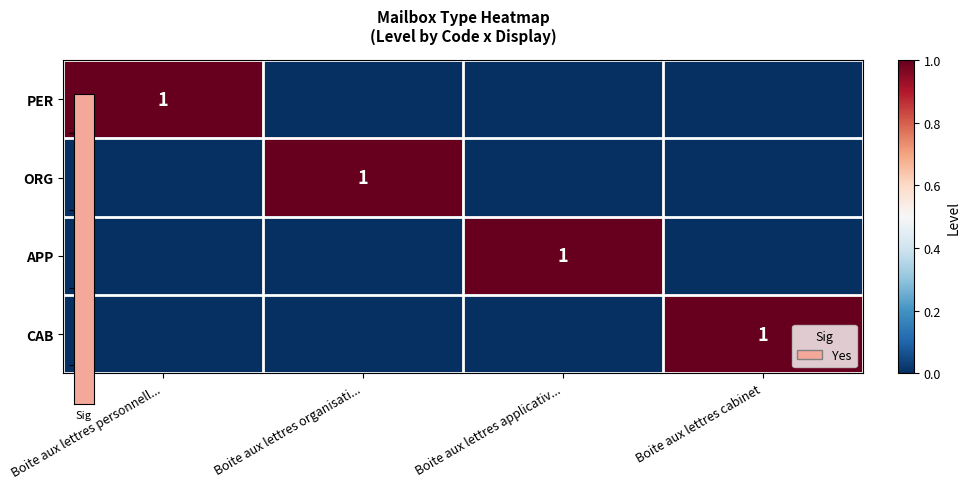

True or false: APP has a value of 0 at Boite aux lettres cabinet.

True